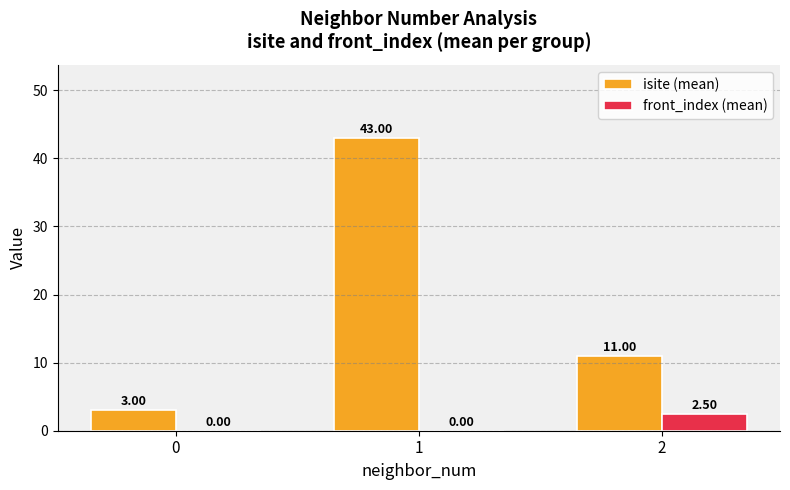

What is the difference between the isite (mean) values at 2 and 0?

8.0